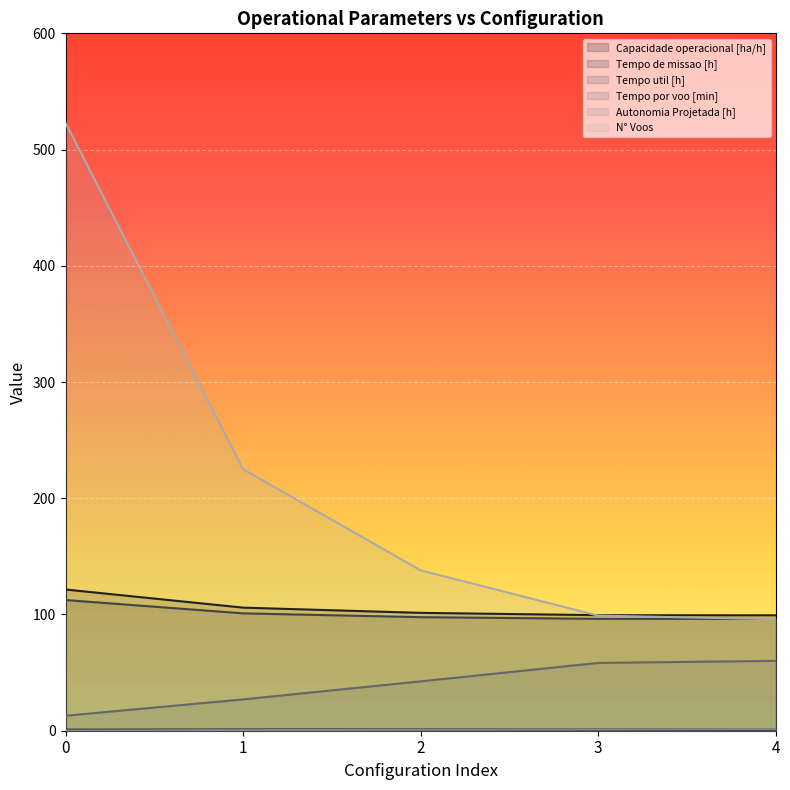

The value of Tempo por voo [min] at 1 is 26.9. True or false?

True